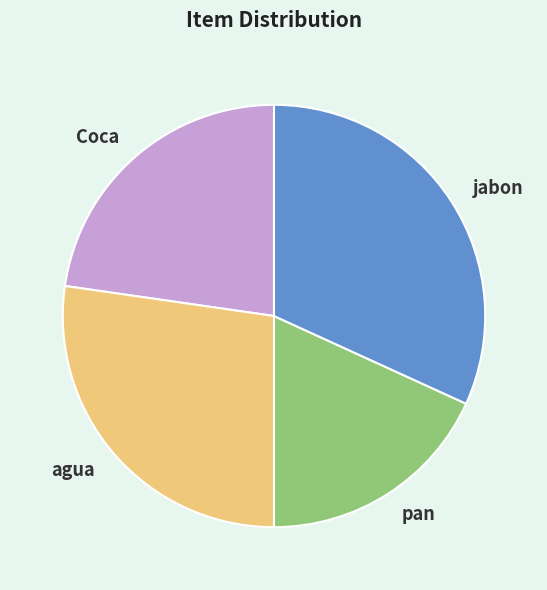

Does jabon represent more than half of the total?

No